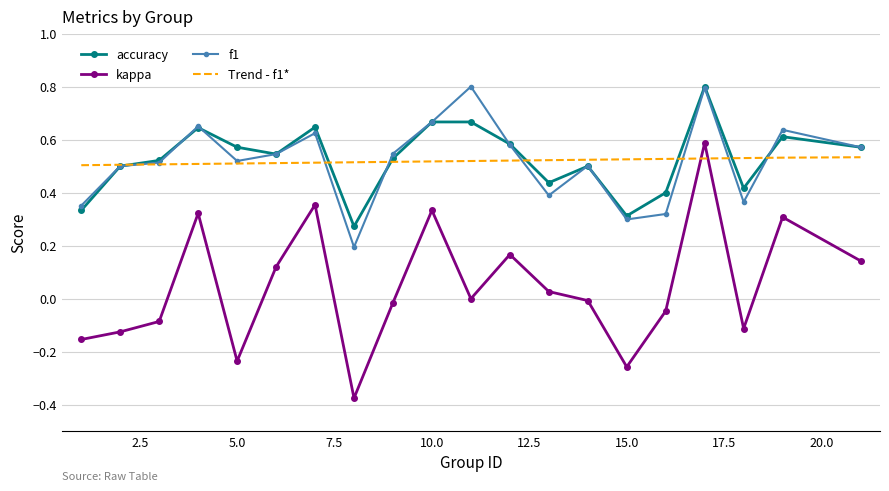

What is the greatest value displayed?

0.8